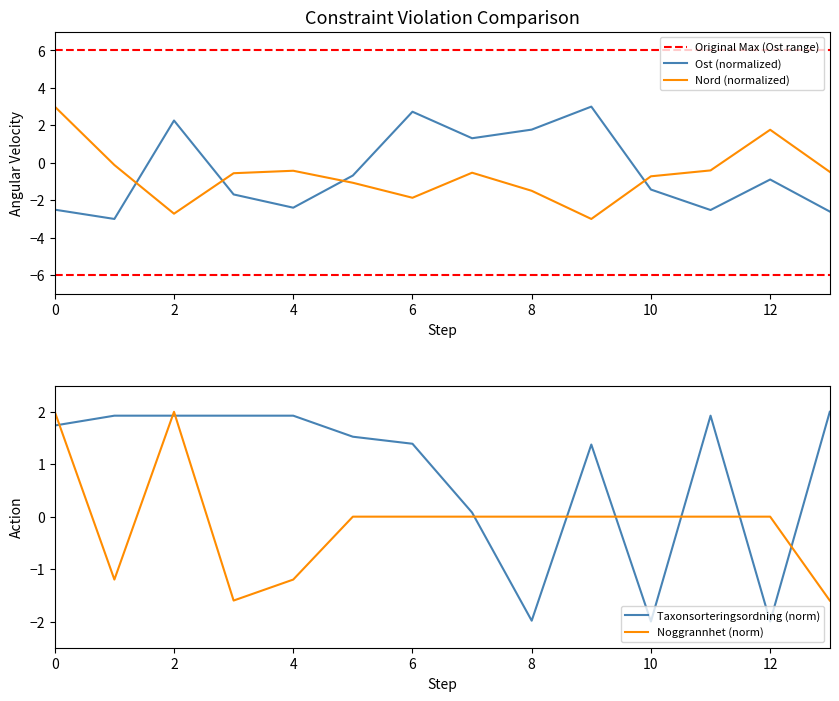

What is the maximum value for Ost (normalized)?

3.0